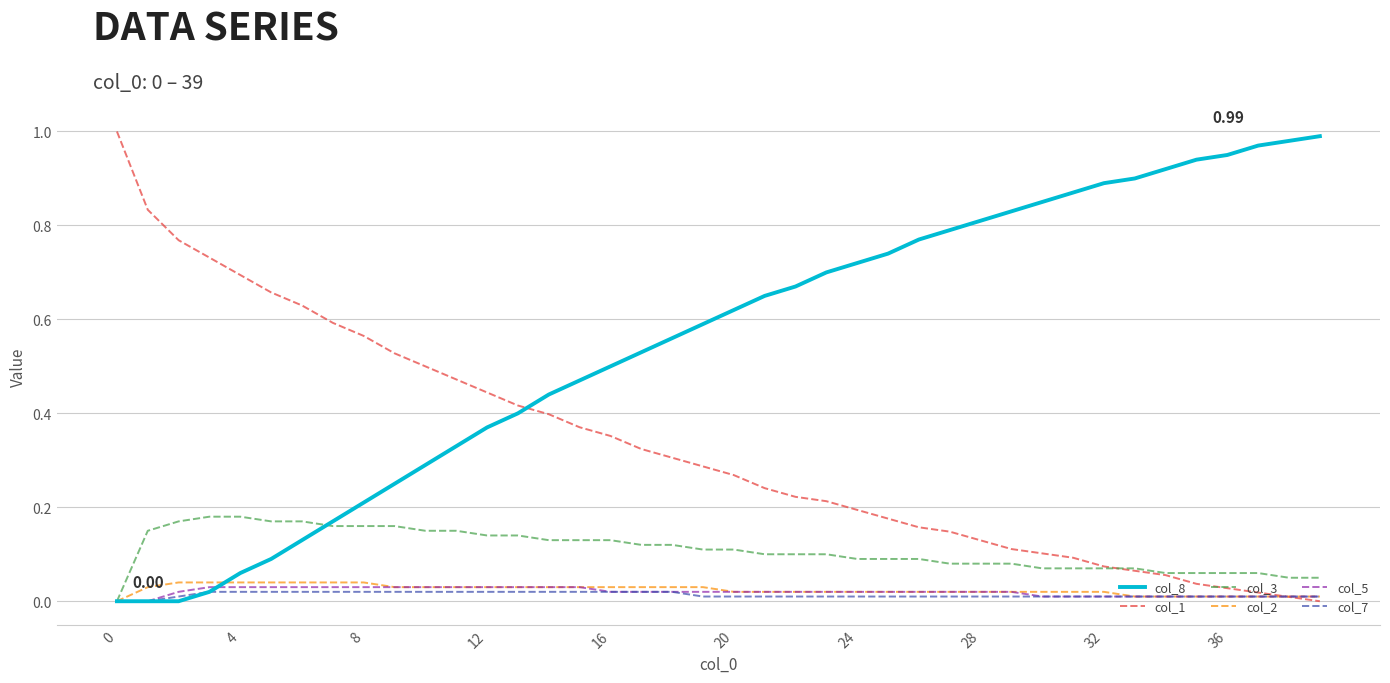

True or false: col_2 and col_7 cross at least once.

False